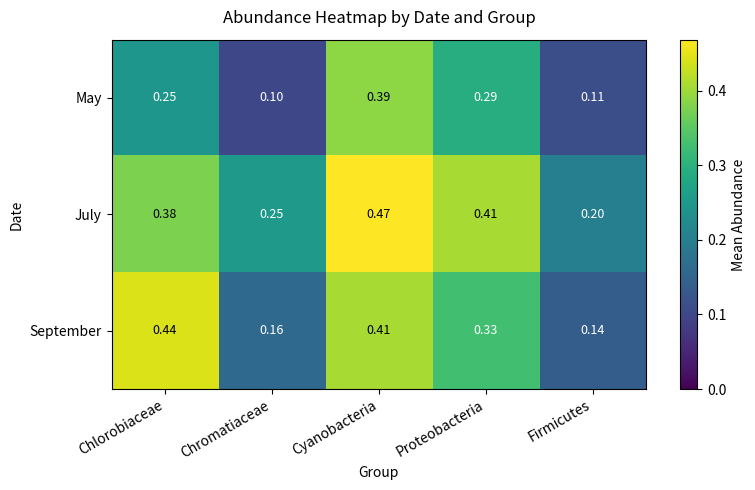

At which category is the sum across all series the highest?

Cyanobacteria